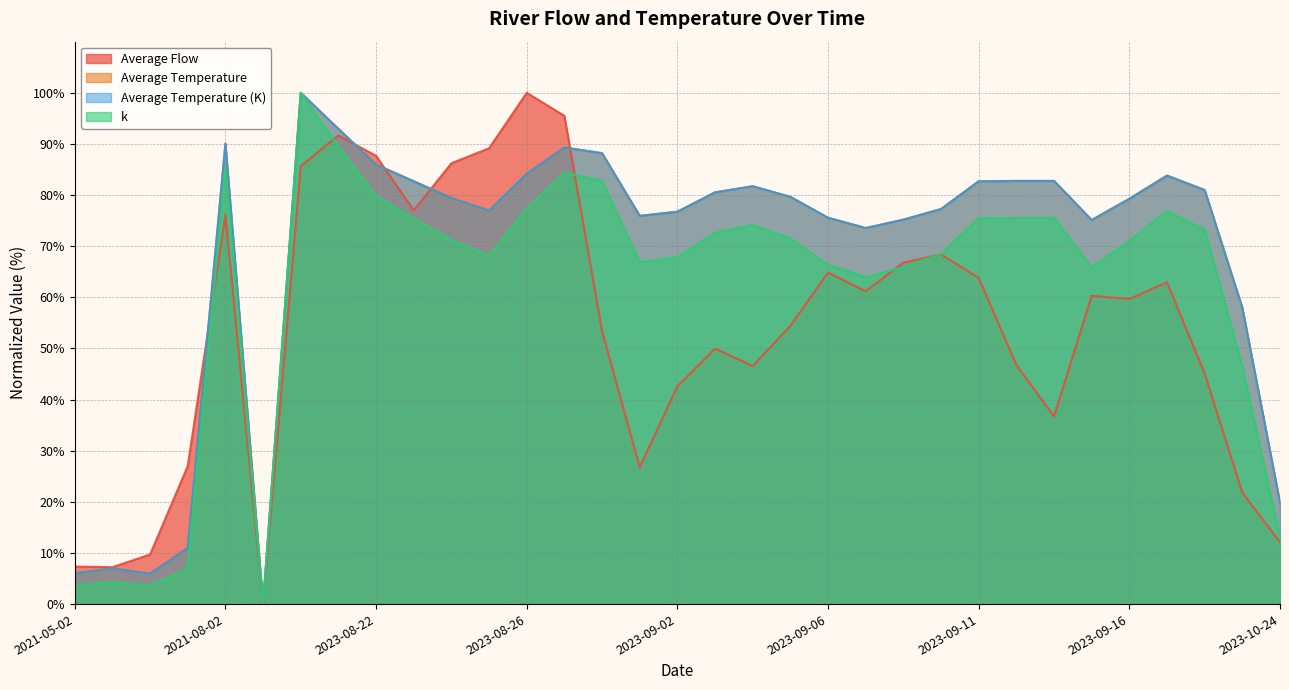

The value of k at 2023-09-19 is 46.5. True or false?

True